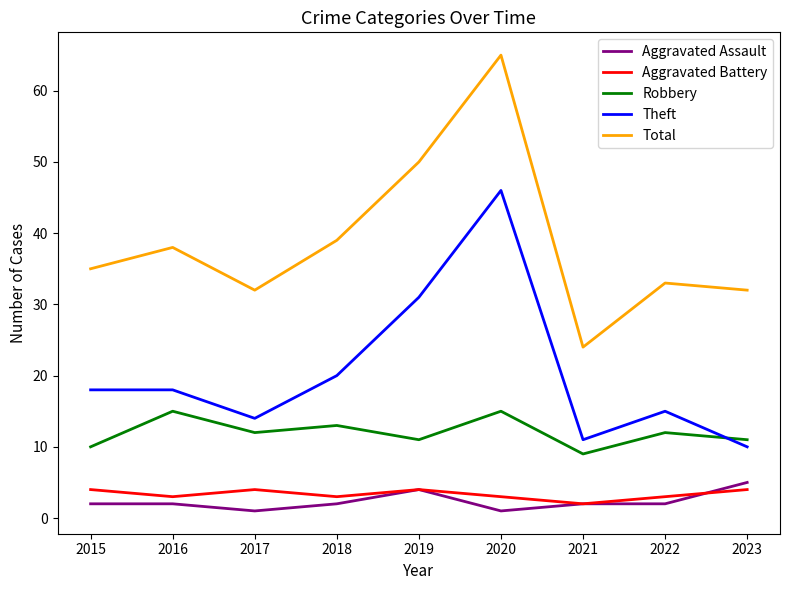

Where is Theft nearest to the value 28?

2019